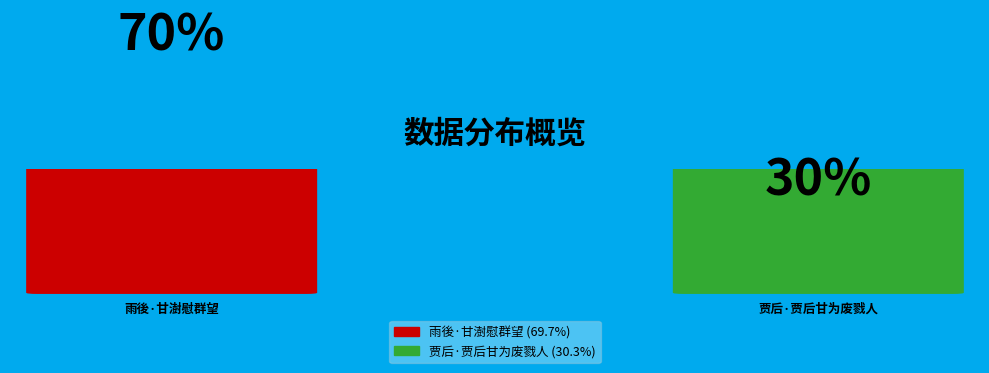

To the nearest percent, what percentage of the pie is 雨後·甘澍慰群望?

70%